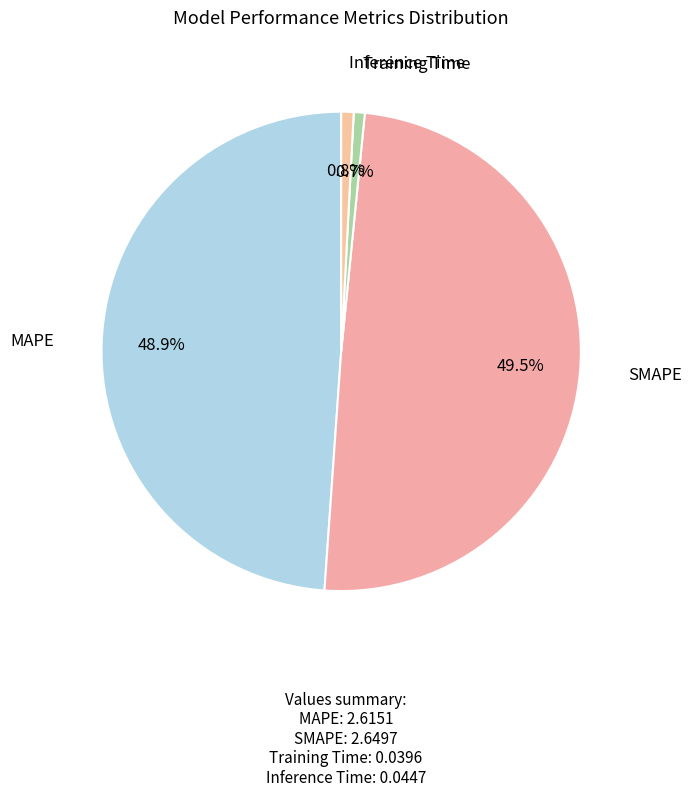

Which slice is the smallest?

Training Time